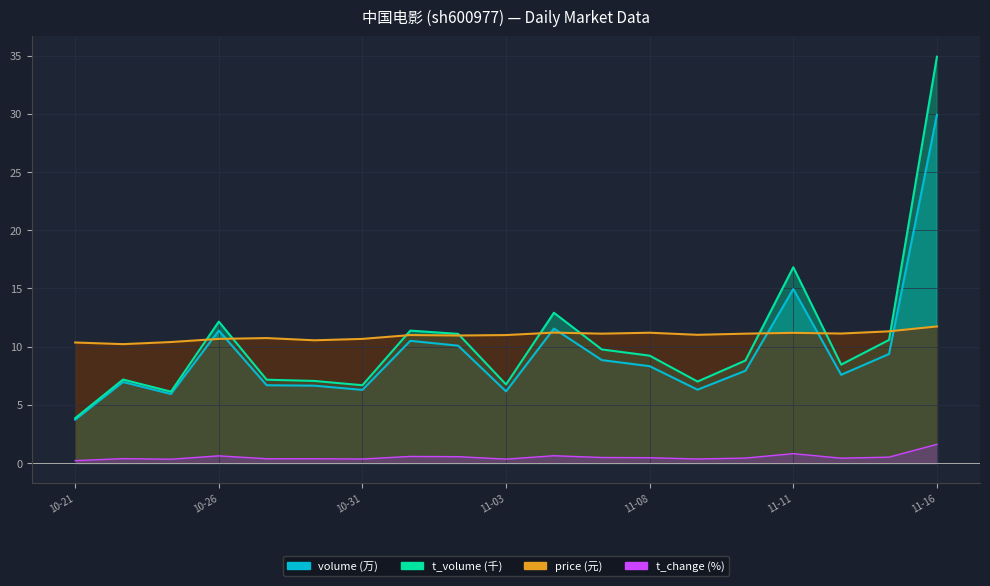

True or false: there are more than 2 points higher than both neighbors.

True